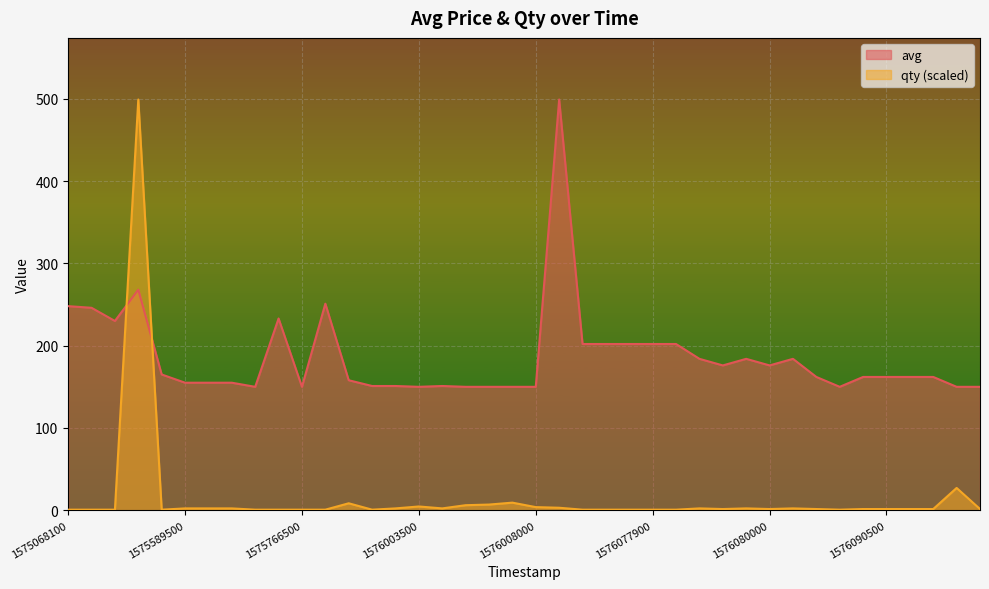

Which has a higher value, 1576003500 or 1576003800?

1576003800